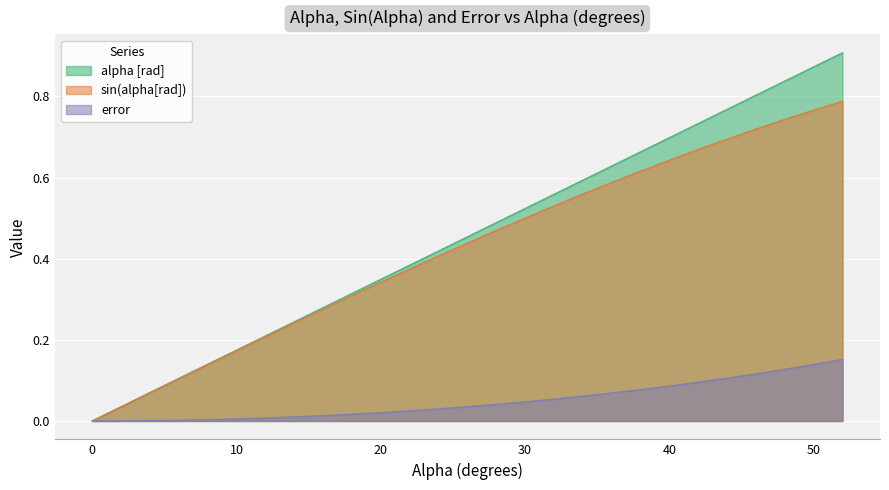

List the series in order of their peak value, lowest first.

error, sin(alpha[rad]), alpha [rad]